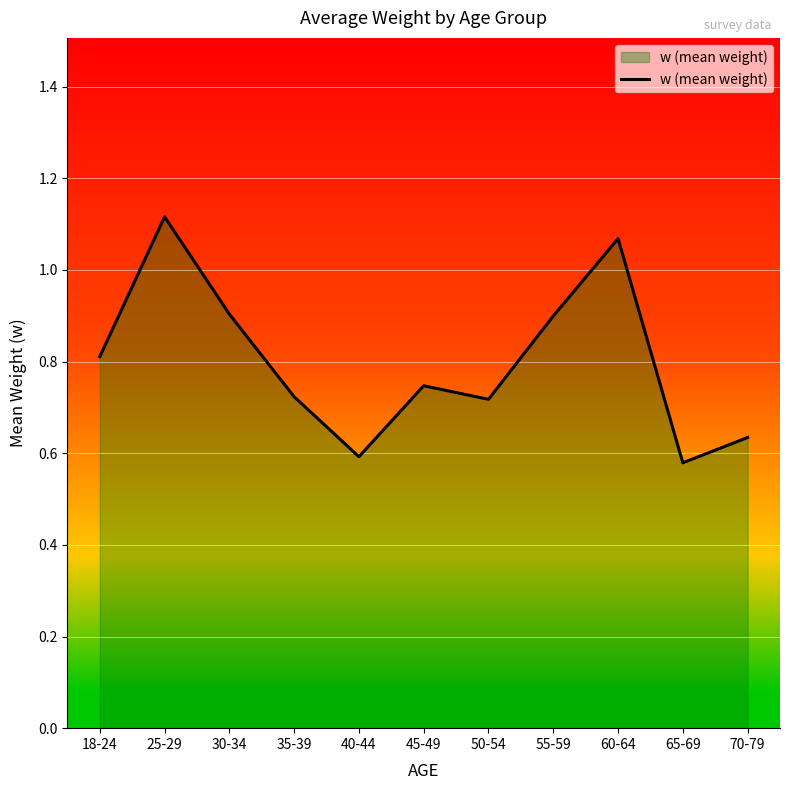

The chart shows a value of 0.9 at 30-34. True or false?

True